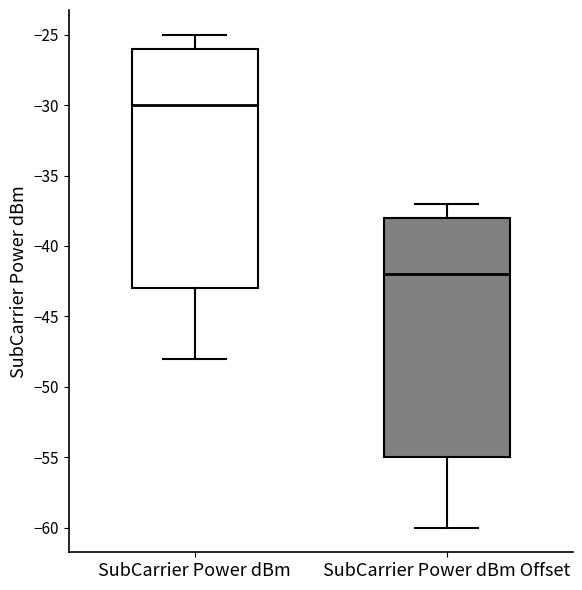

Which box has the highest median line?

SubCarrier Power dBm